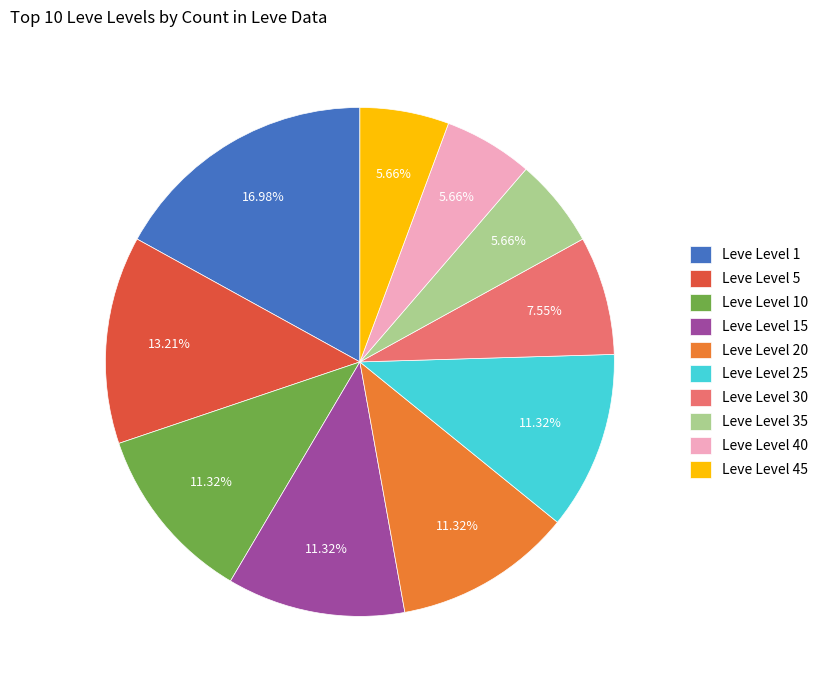

Is there any slice that represents more than half of the pie?

No